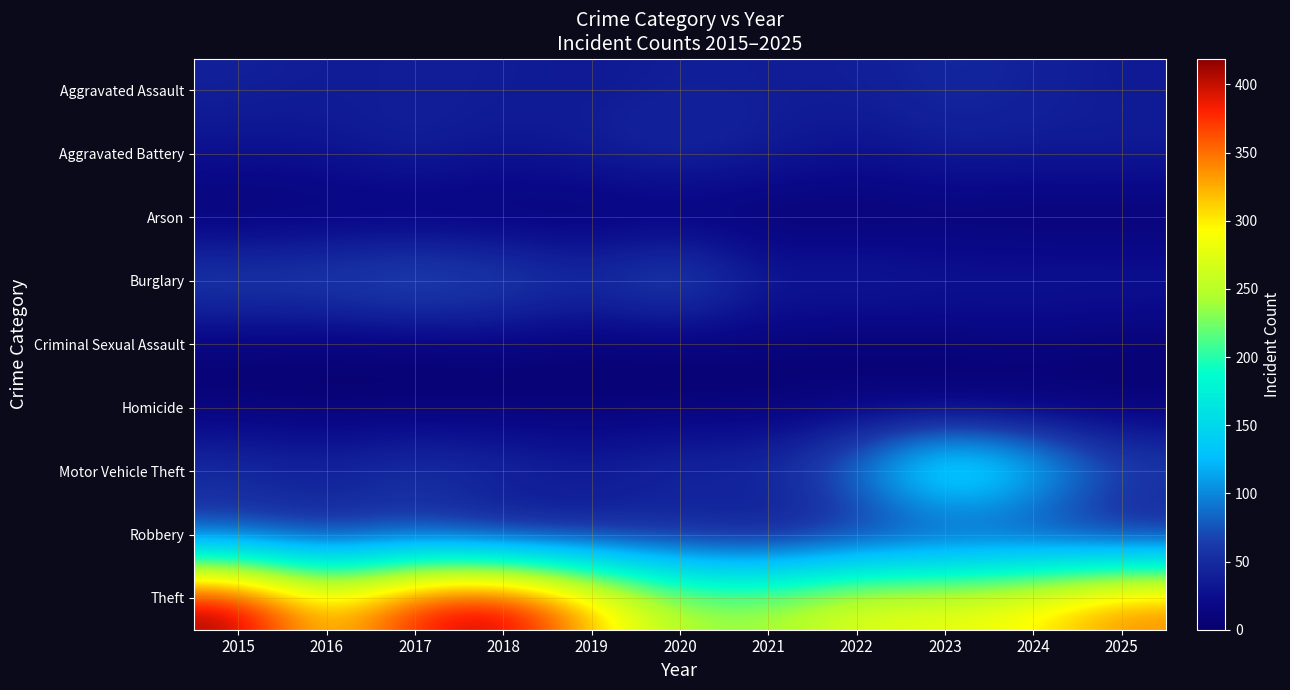

At 2024, list the series in order from largest to smallest.

Theft, Motor Vehicle Theft, Aggravated Assault, Robbery, Aggravated Battery, Burglary, Criminal Sexual Assault, Arson, Homicide